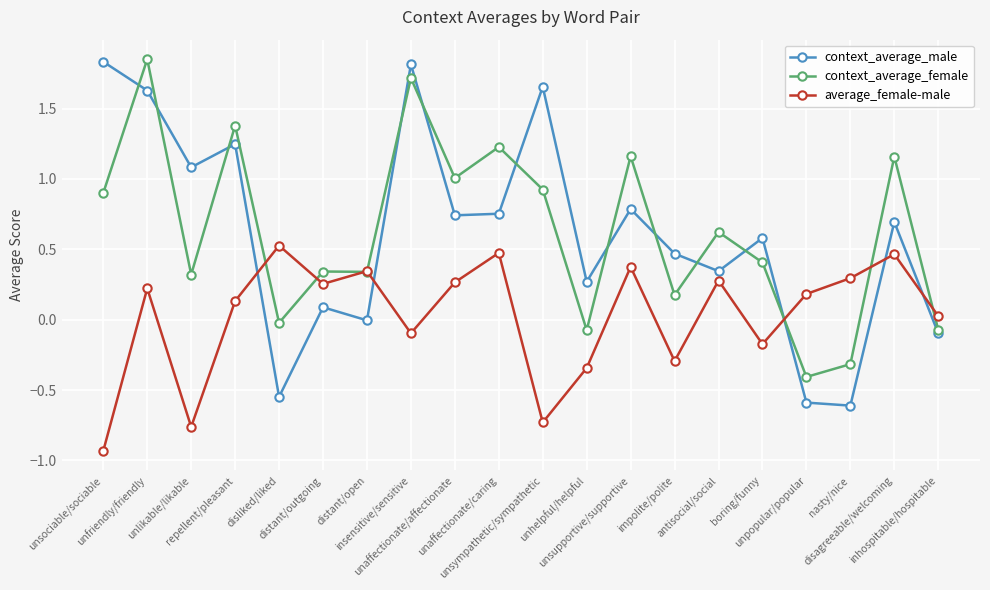

The value of average_female-male at disliked/liked is 0.5. True or false?

True